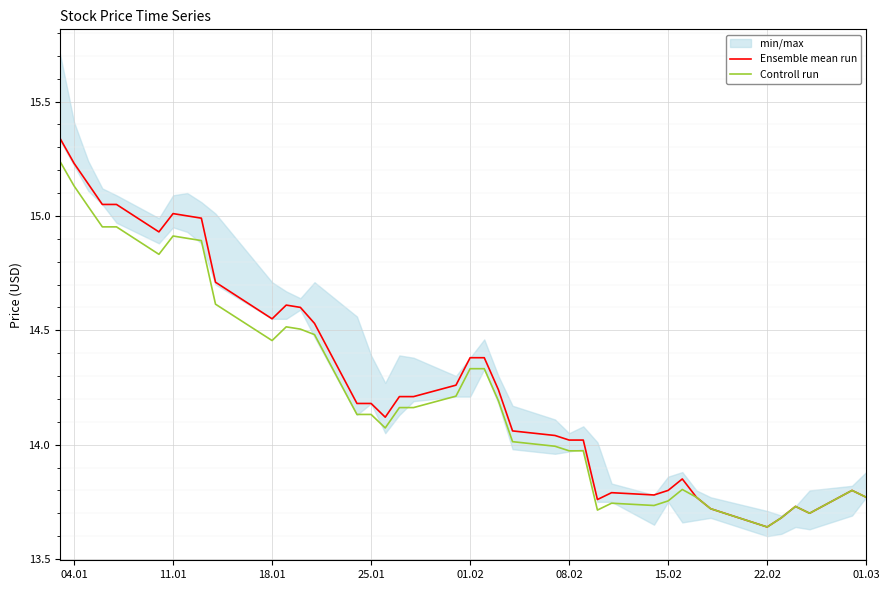

What is the average value of the Ensemble mean run series?

14.3